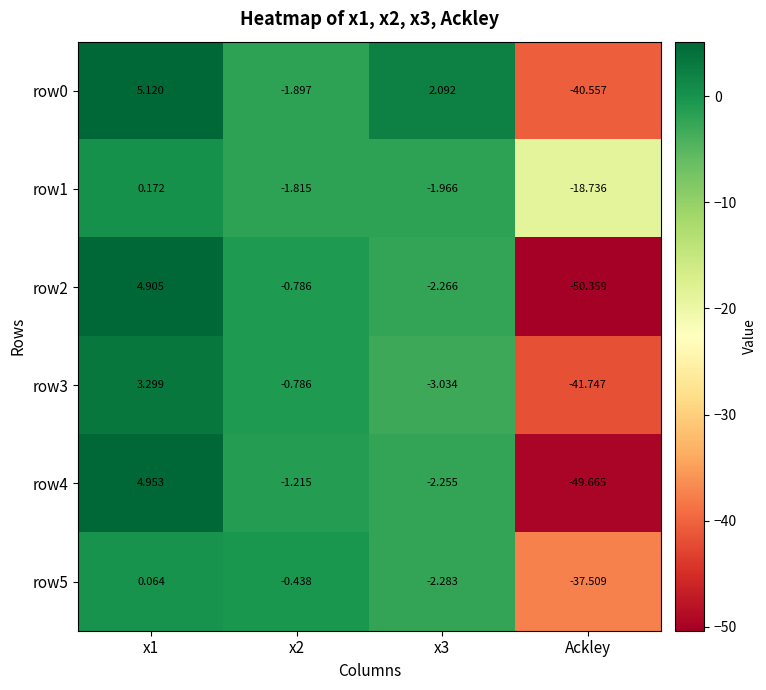

Which series has the widest spread of values?

row2